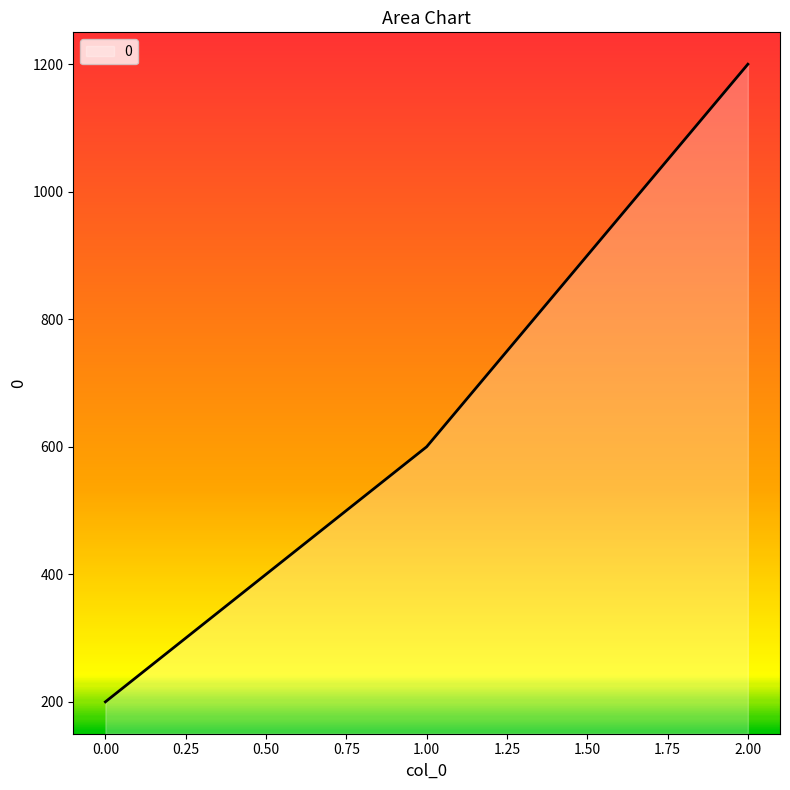

What is the difference between the maximum and second lowest values?

600